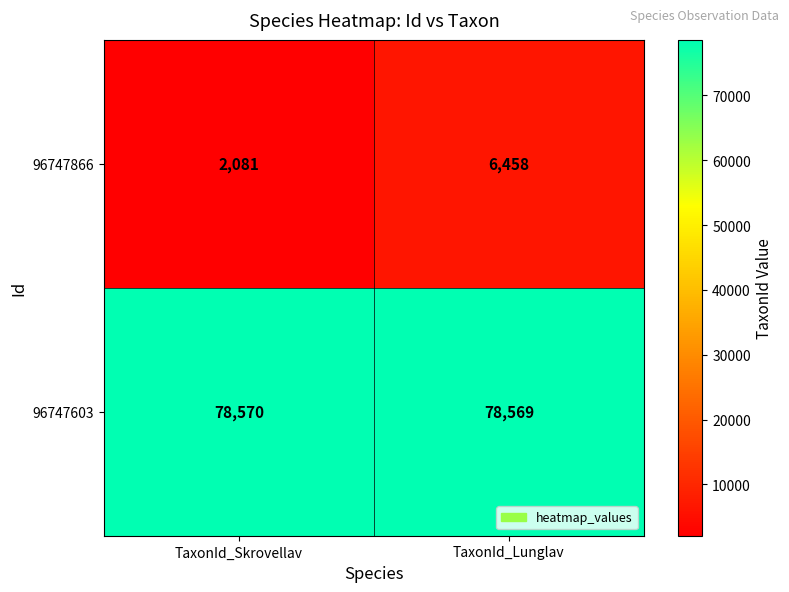

The 96747603 series shows 115363 at TaxonId_Lunglav. True or false?

False